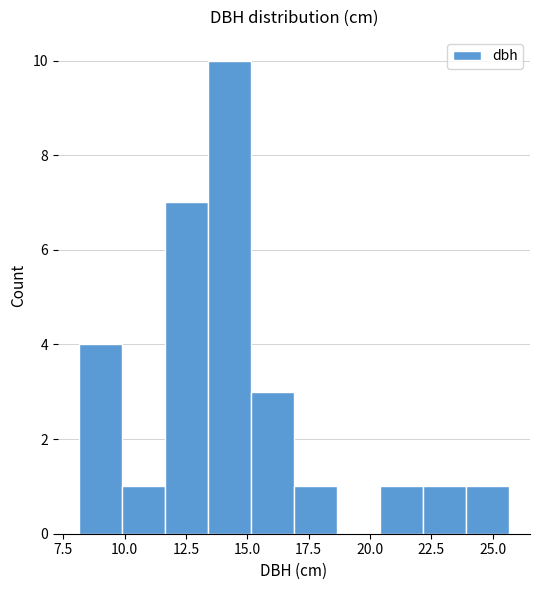

Read against the x-axis, roughly where is the centre of the tallest bar?

14.5